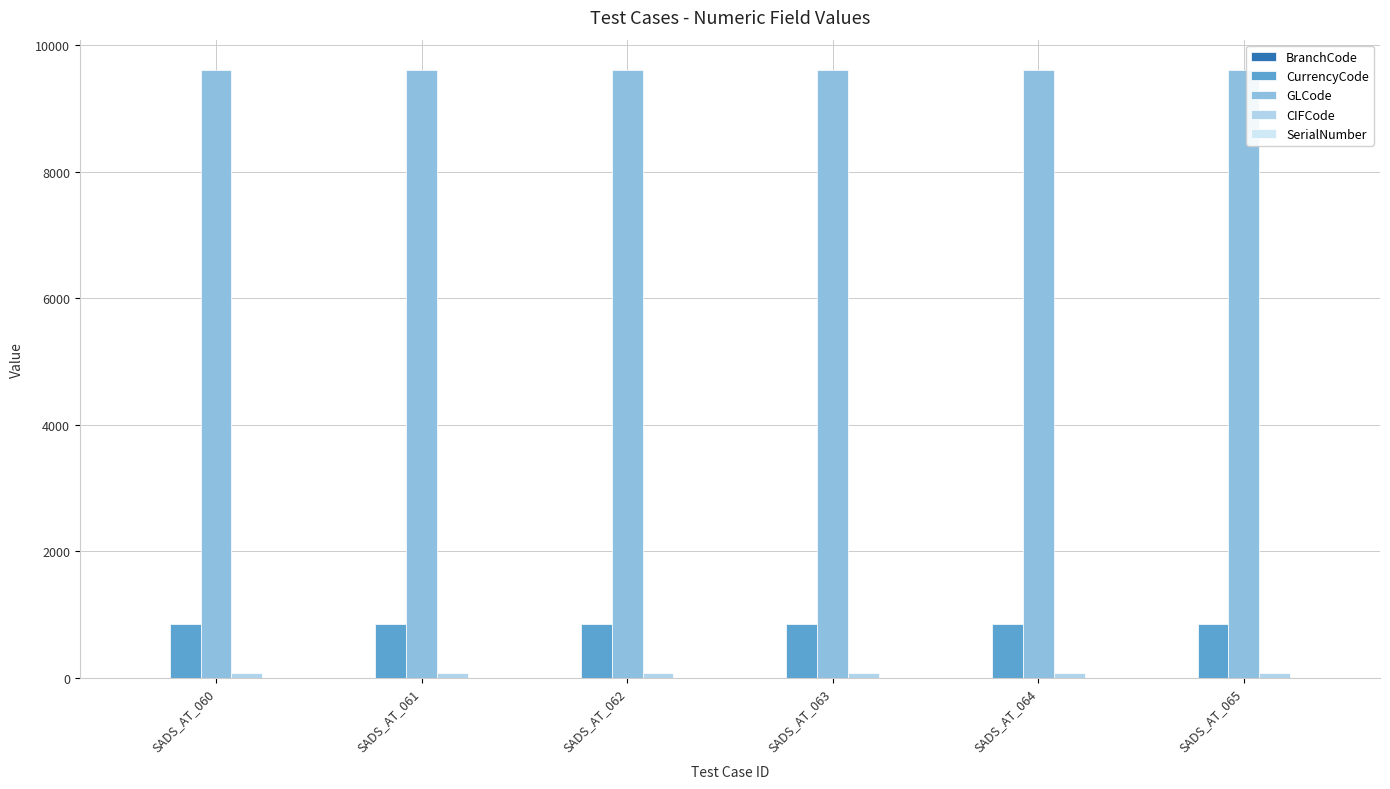

Between SADS_AT_063 and SADS_AT_064, which series saw the biggest shift?

BranchCode